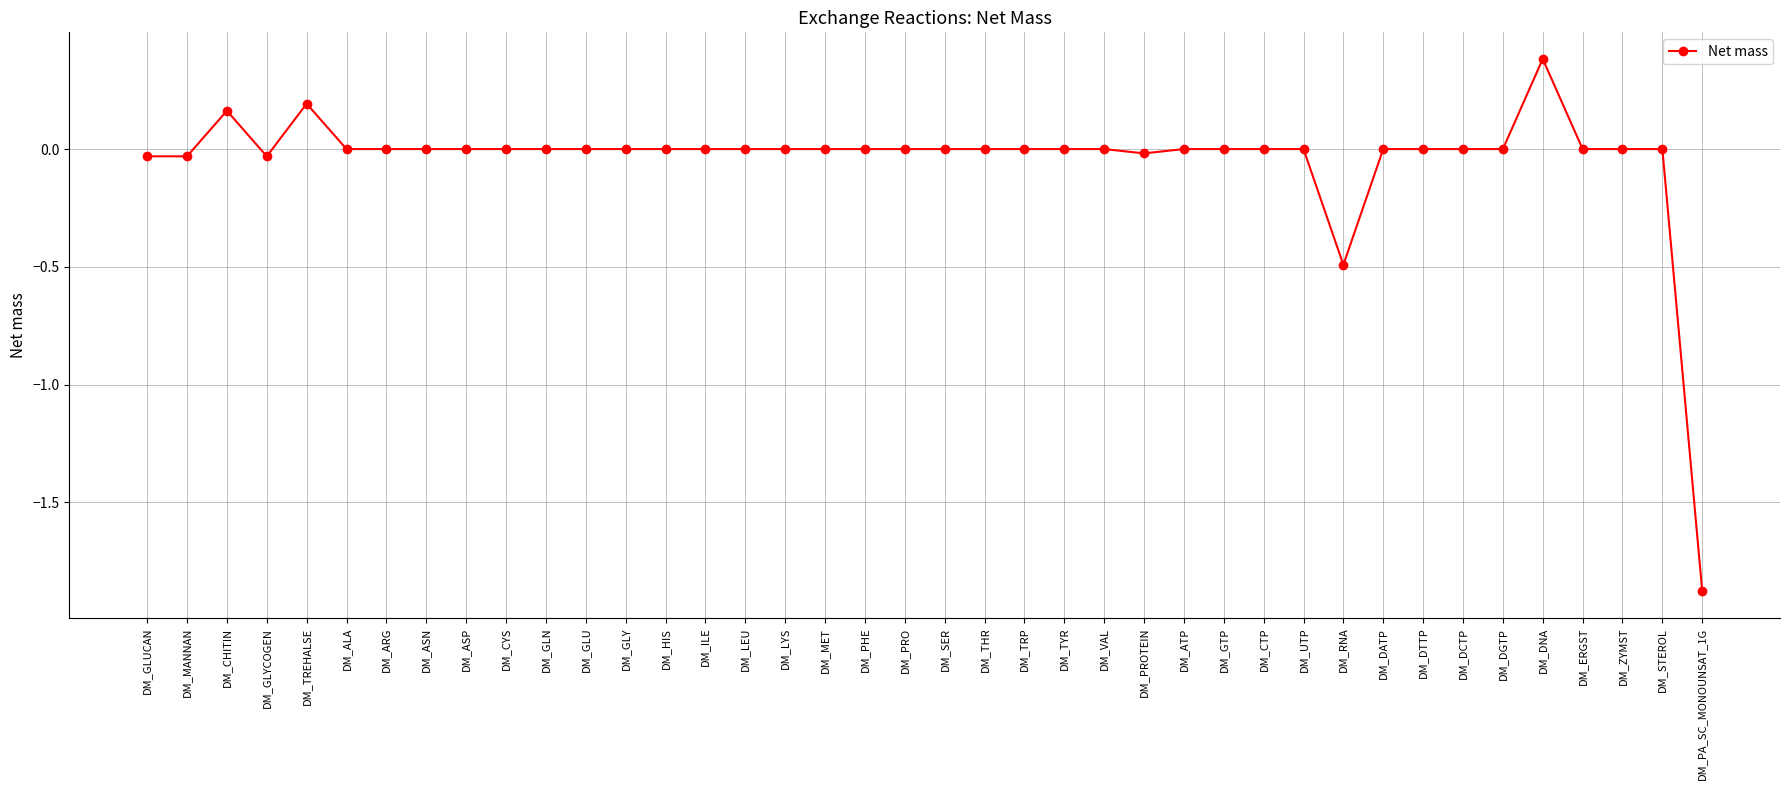

The value at DM_RNA is -0.3. True or false?

False